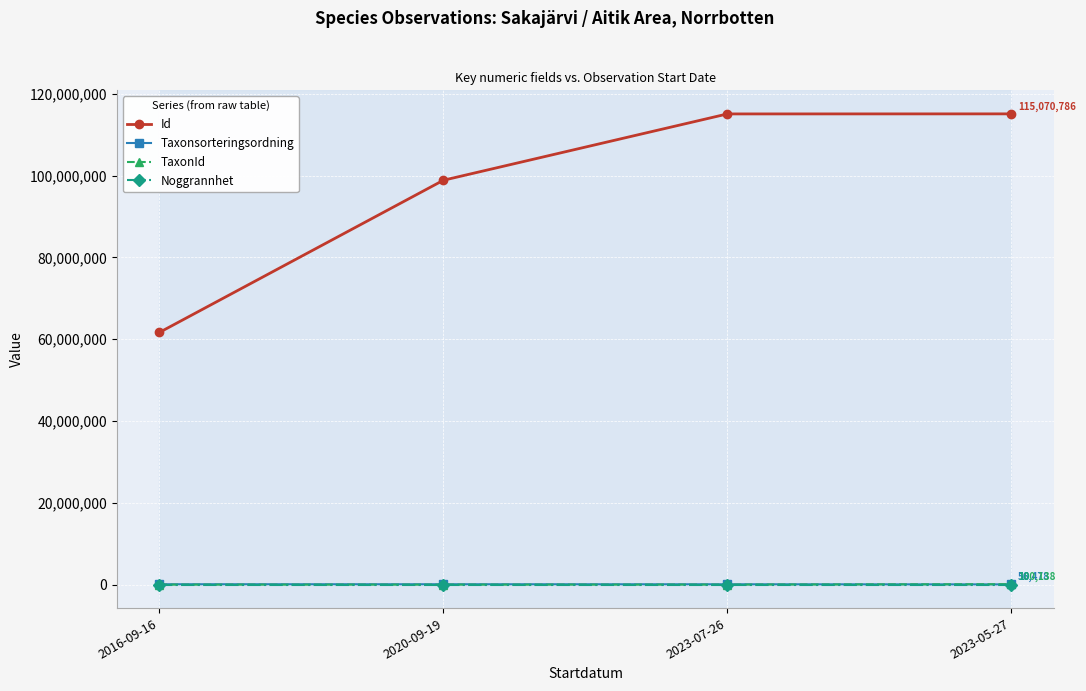

What is the difference between the Id values at 2023-07-26 and 2020-09-19?

16216427